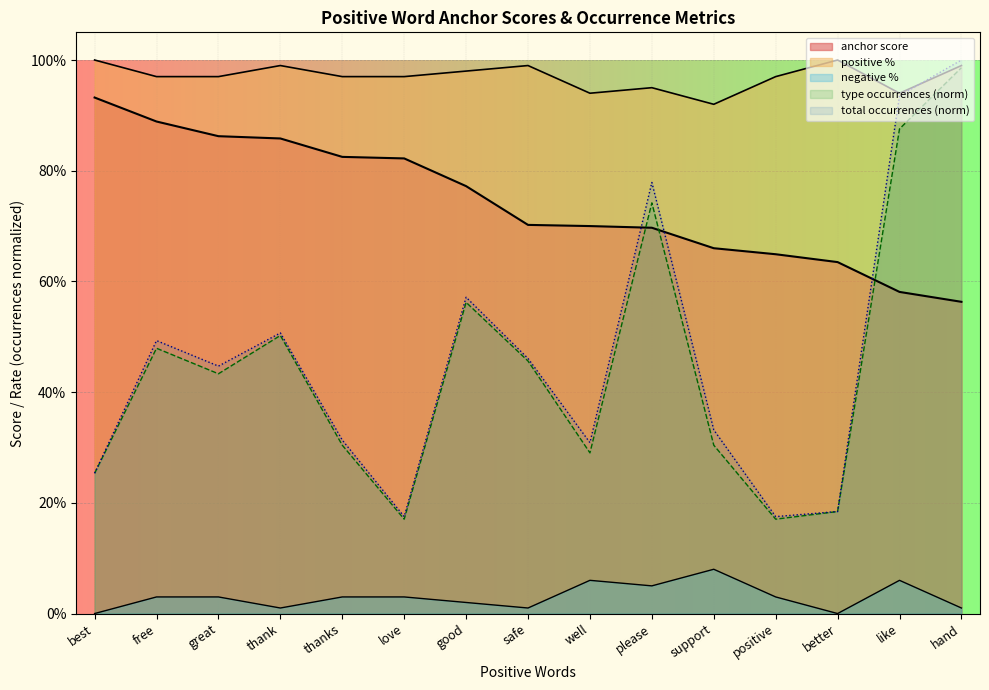

Between great and love, which series saw the biggest shift?

total occurrences